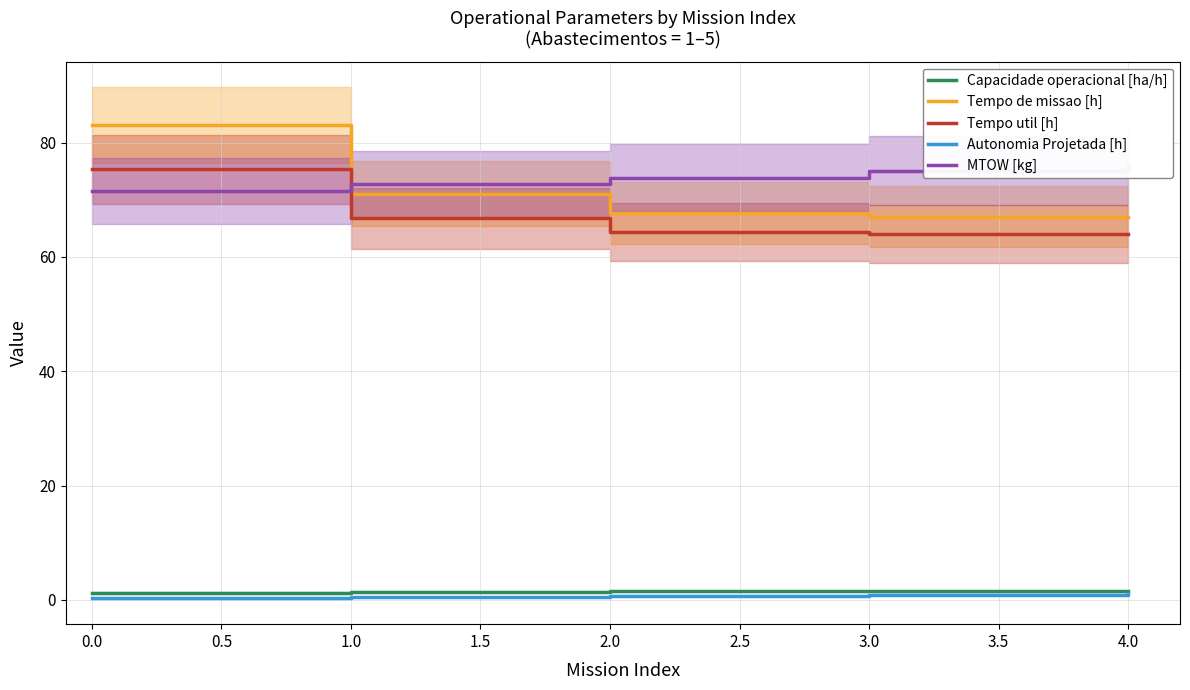

Reading right to left, transcribe all the data shown in this chart.

Capacidade operacional [ha/h]: 1.5	1.5	1.5	1.4	1.2
Tempo de missao [h]: 67.0	67.0	67.7	71.0	83.0
Tempo util [h]: 64.0	64.0	64.4	66.8	75.3
Autonomia Projetada [h]: 1.1	0.9	0.7	0.5	0.2
MTOW [kg]: 76.3	75.1	73.9	72.7	71.5